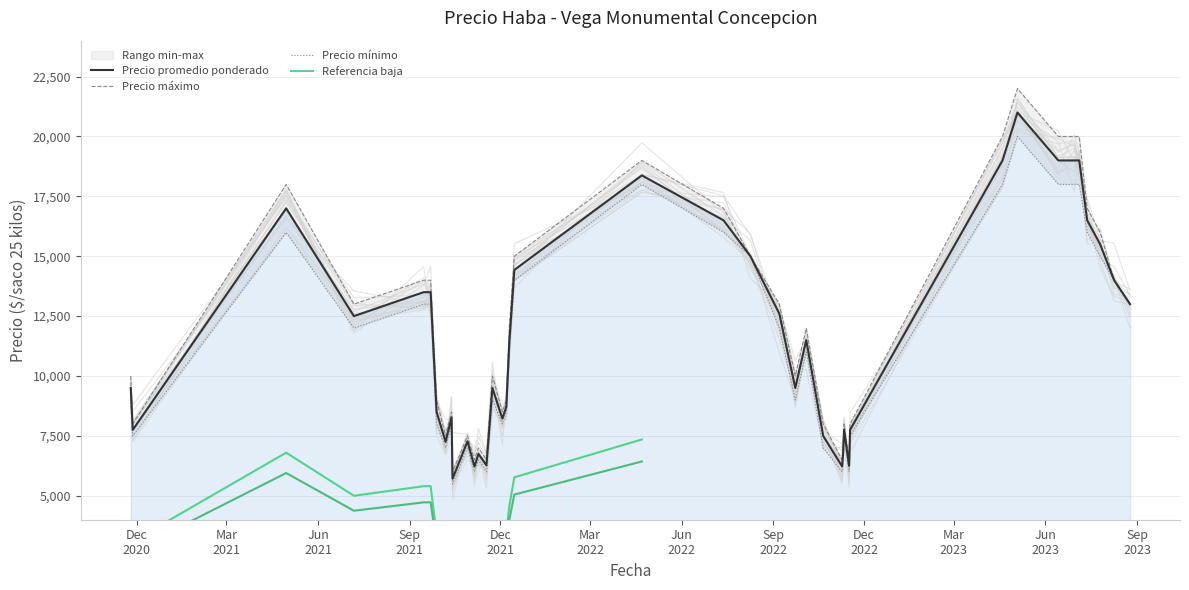

What is the spread (max minus min) of values at 2023-04-19?

2000